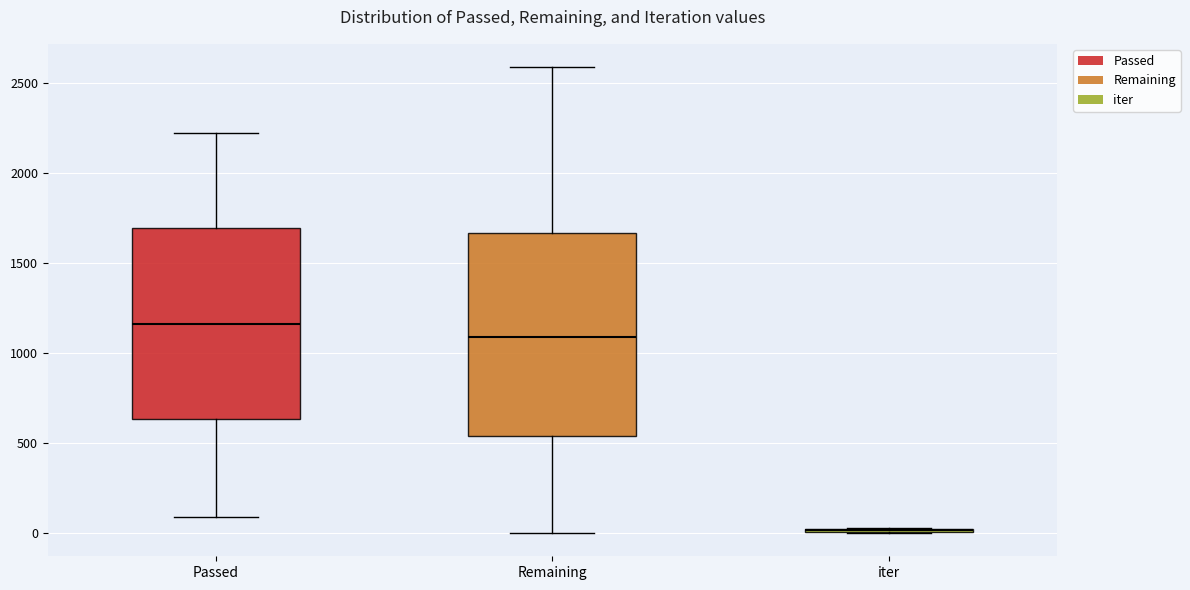

Comparing the boxes themselves (not the whiskers), which one is the tallest?

Remaining